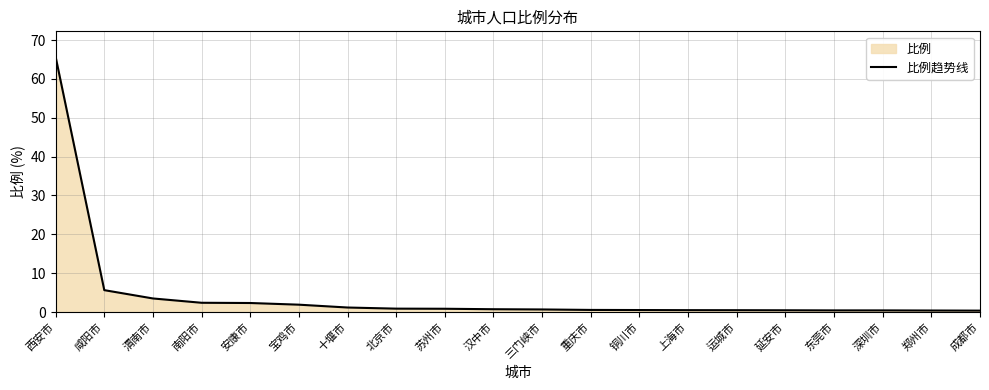

Is it true that the value at 上海市 is 0.7?

False